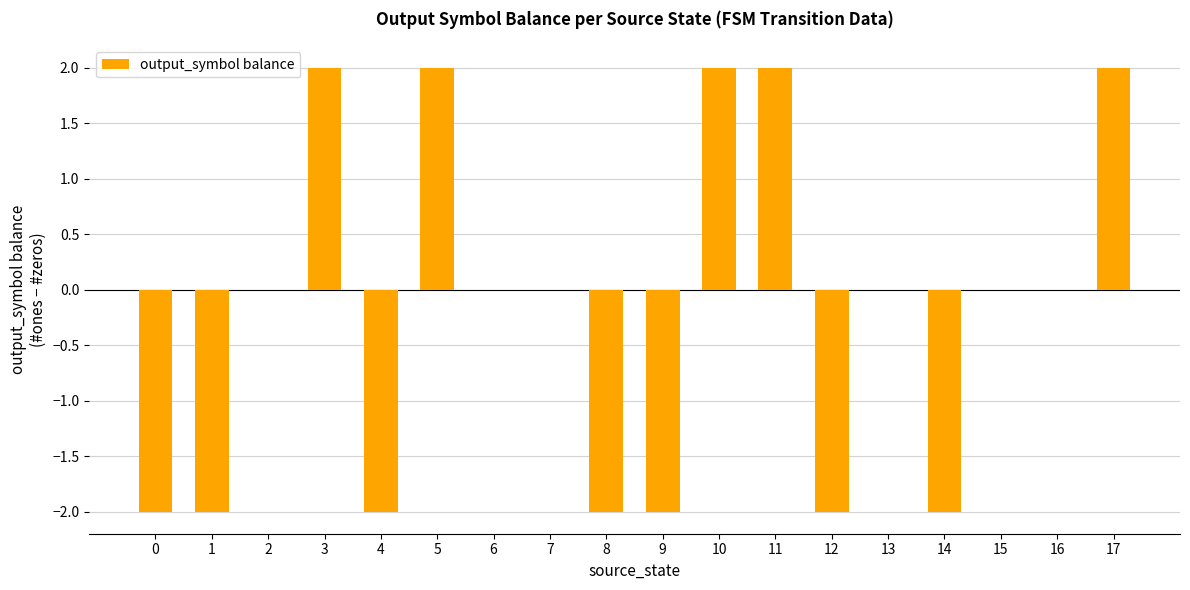

True or false: the data shows 2 at 5.

True